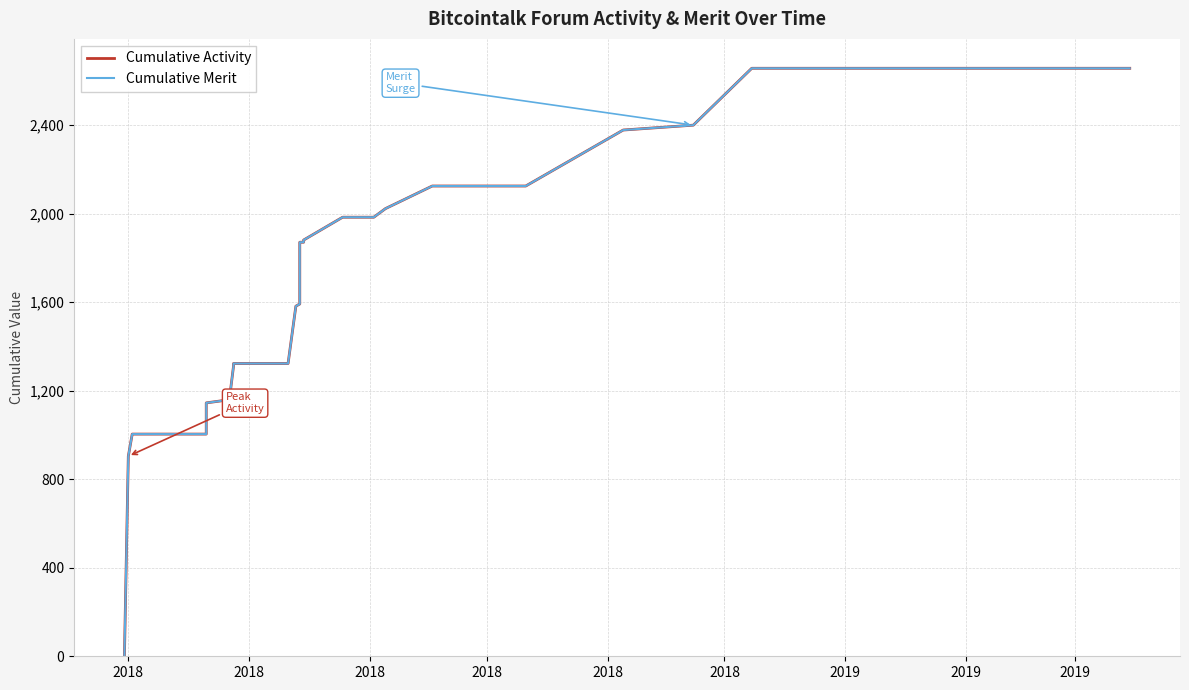

What are all the series names shown in the legend?

Cumulative Activity, Cumulative Merit